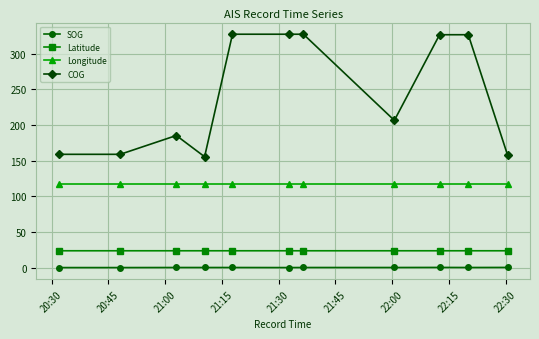

List the series in order of their peak value, lowest first.

SOG, Latitude, Longitude, COG